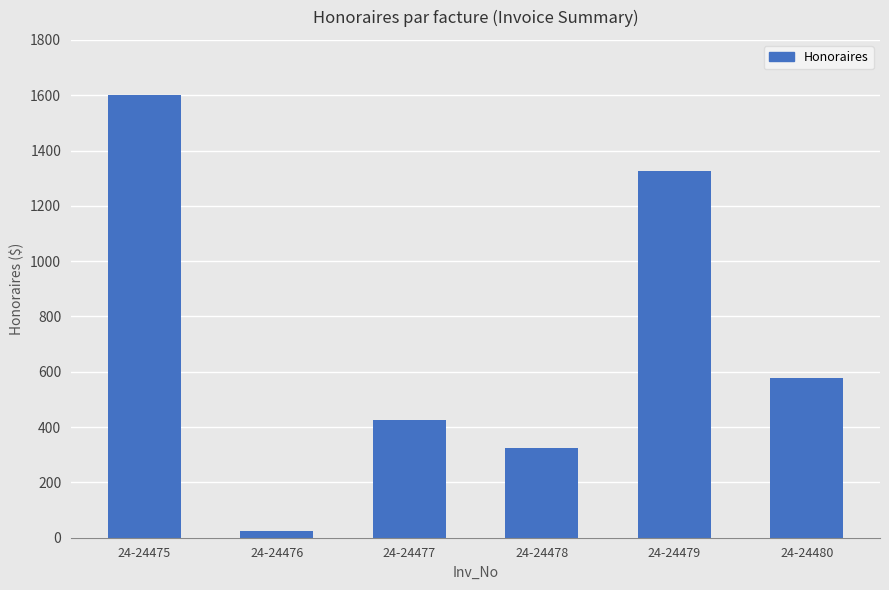

Does the chart contain any negative values?

No